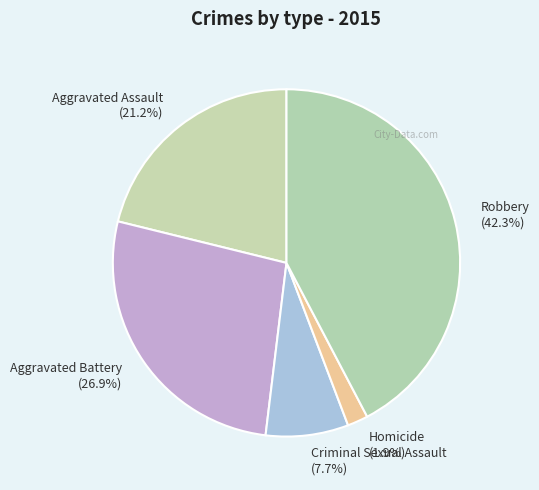

Rank the categories by value from highest to lowest.

Robbery, Aggravated Battery, Aggravated Assault, Criminal Sexual Assault, Homicide